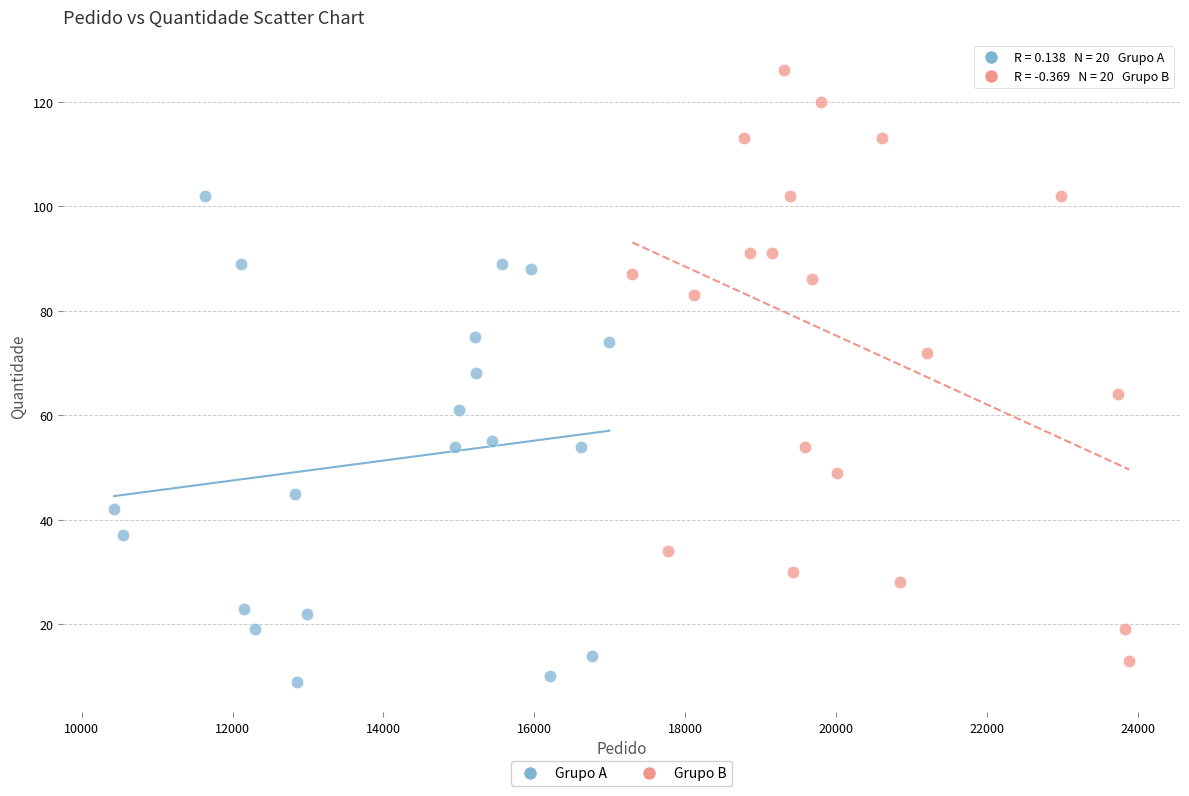

Which series reaches the minimum Y coordinate?

Grupo A